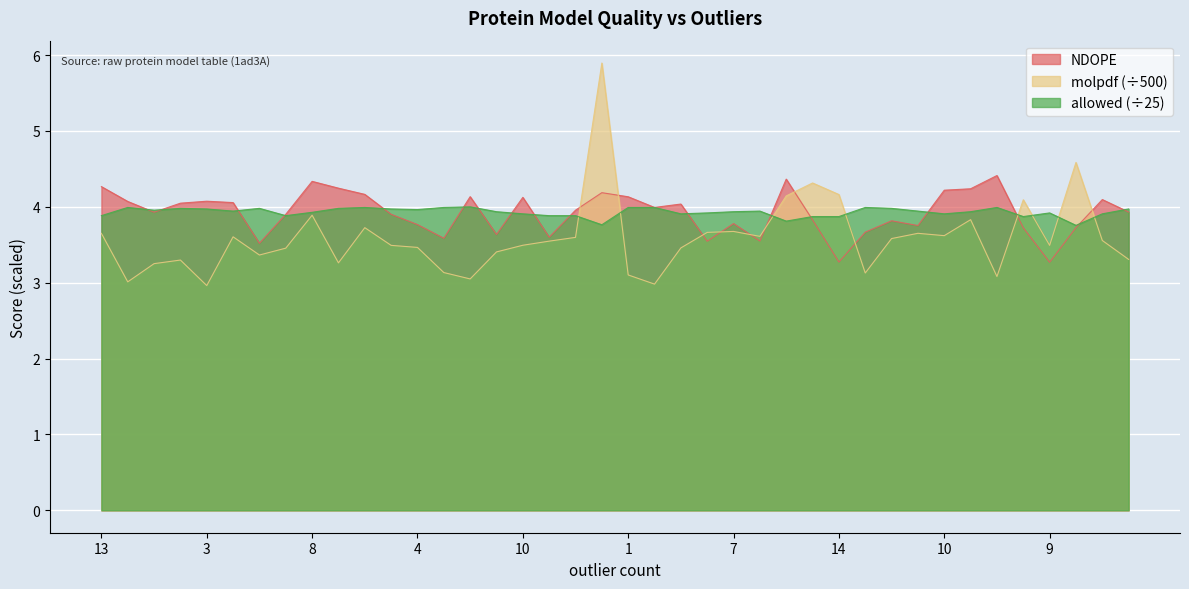

Is it true that NDOPE equals 1.3 at 21?

False